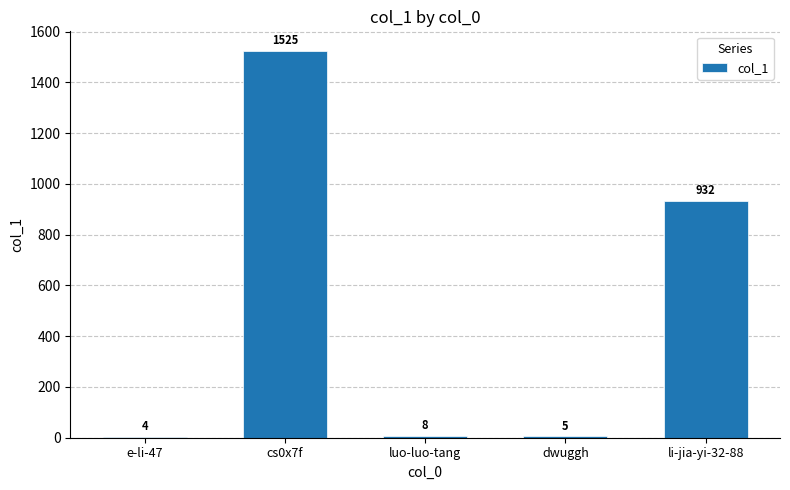

What is the sum of the values at dwuggh and cs0x7f?

1530